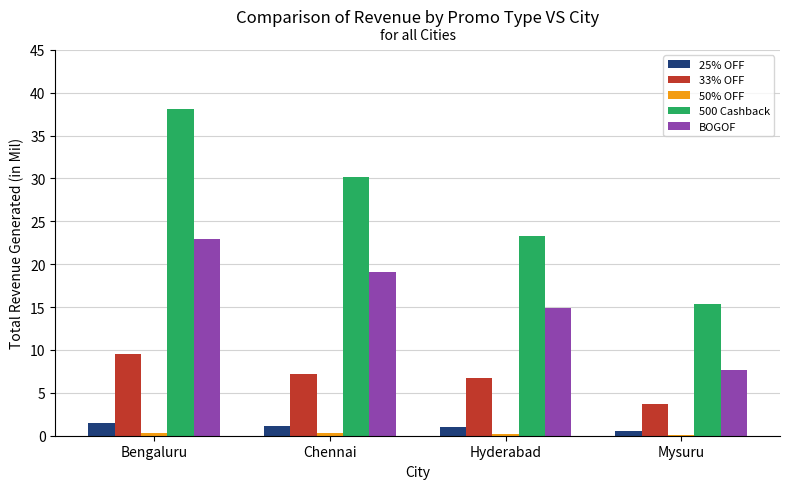

The 33% OFF series shows 2.4 at Hyderabad. True or false?

False